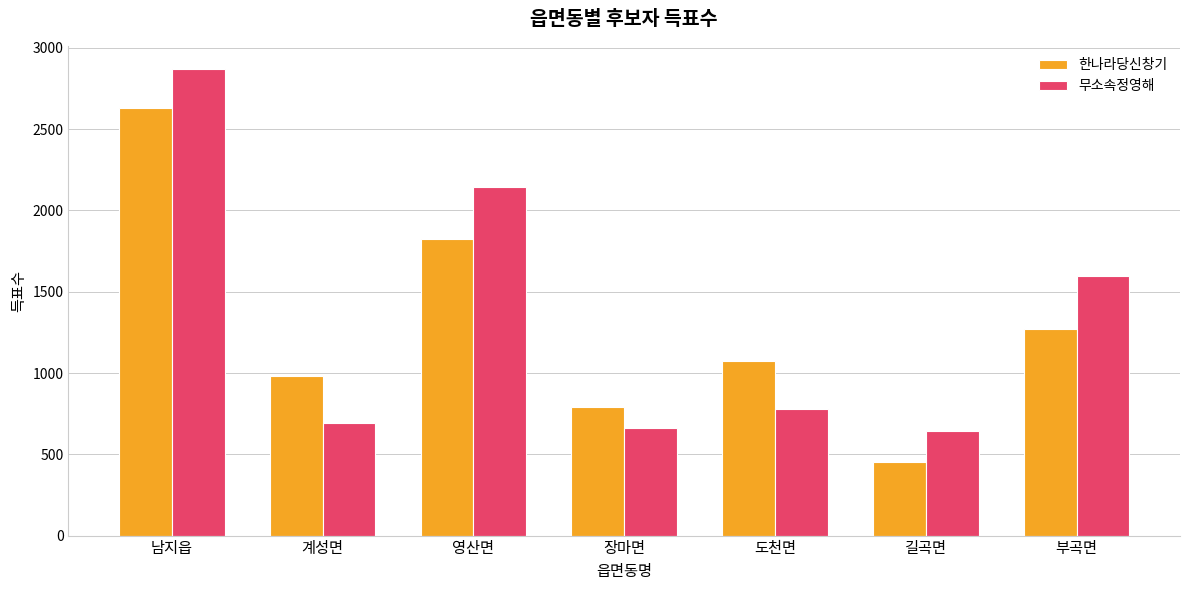

Reading right to left, list all the values displayed in this chart.

한나라당신창기: 부곡면=1270	길곡면=452	도천면=1076	장마면=791	영산면=1822	계성면=983	남지읍=2629
무소속정영해: 부곡면=1596	길곡면=646	도천면=781	장마면=660	영산면=2143	계성면=691	남지읍=2869